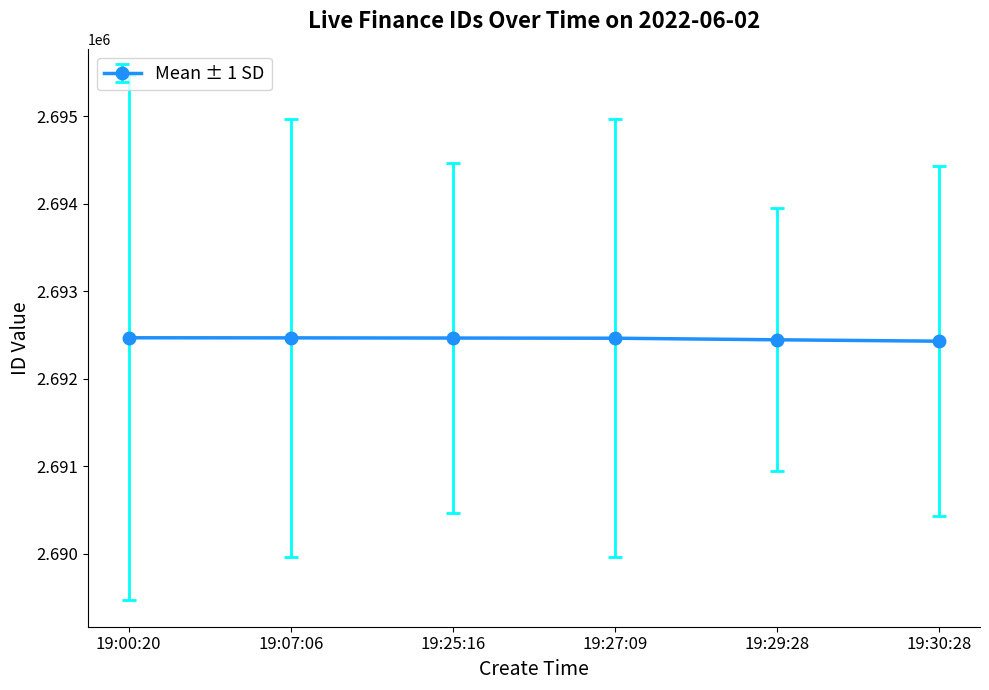

Approximately how many times larger is the value at 19:30:28 compared to 19:25:16?

1.0